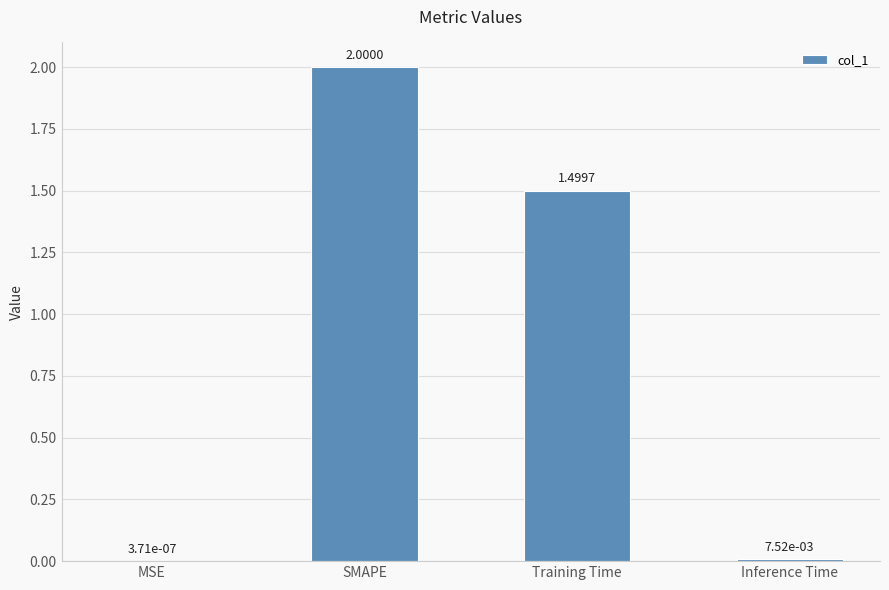

Which category has the highest value across all series?

SMAPE